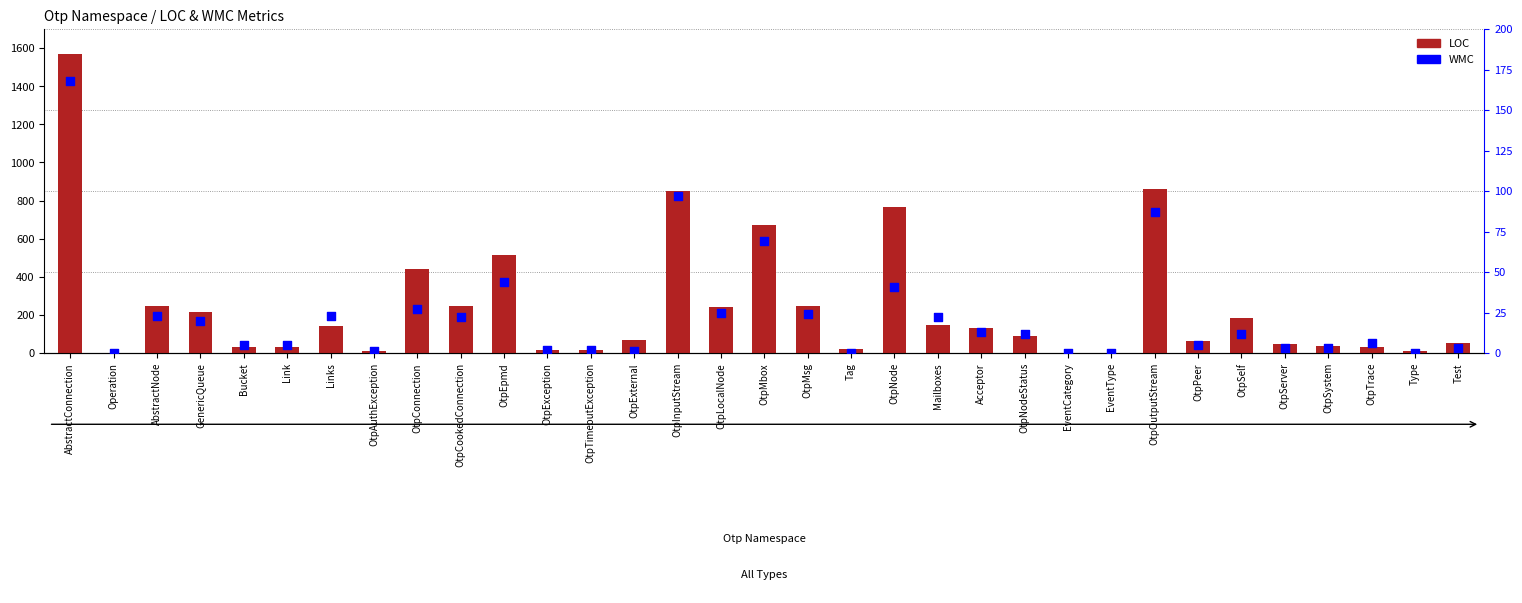

What is the total value across all series at OtpException?

18